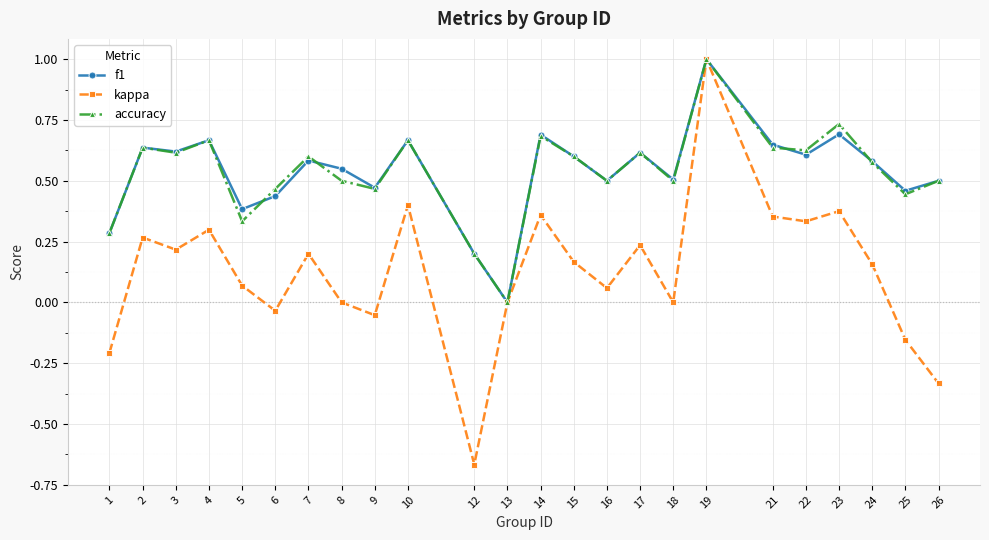

Which category has the highest value in the accuracy series?

19